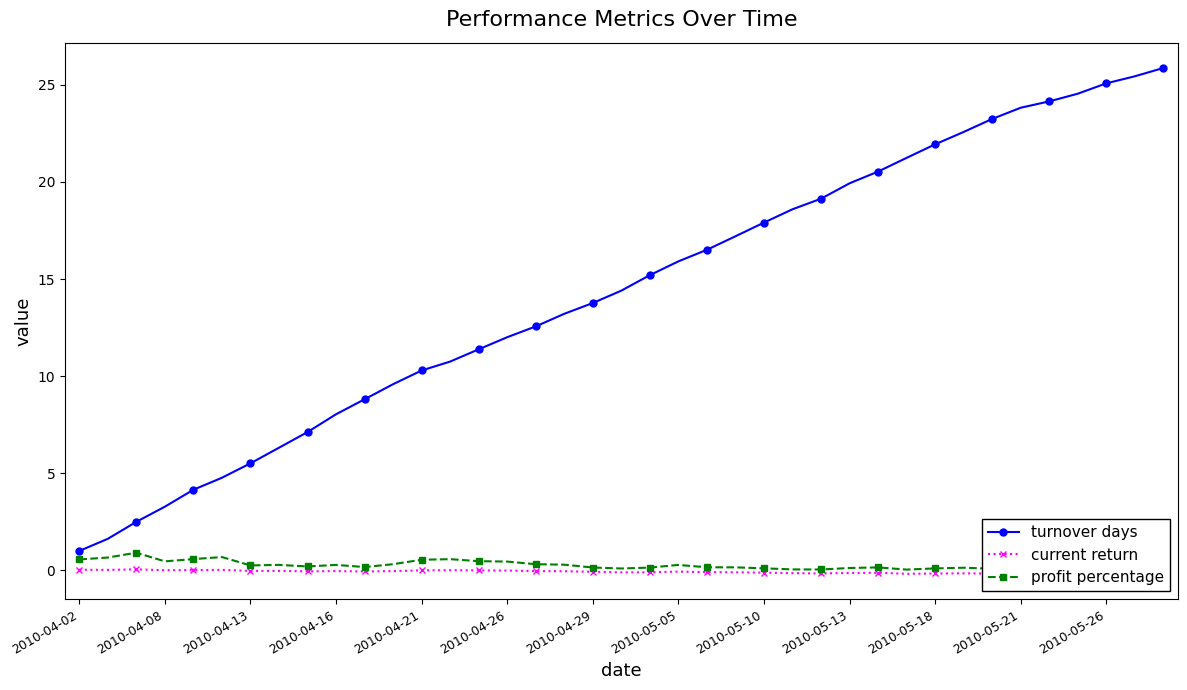

What is the value of the turnover days point at the 12th from the left?

9.6